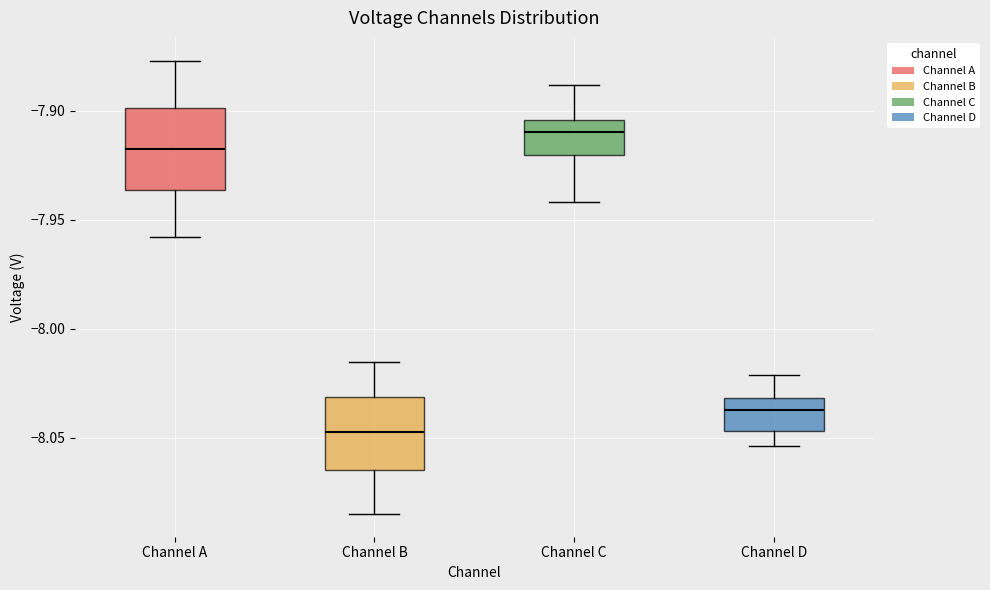

Reading left to right, read every box against the y-axis: the position of its median line, the range the box covers, and the ends of its whiskers. The values are not printed on the chart, so give them approximately, as read against the axis.

Channel A: median -7.920, box -7.935 to -7.900, whiskers -7.960 to -7.875
Channel B: median -8.050, box -8.065 to -8.030, whiskers -8.085 to -8.015
Channel C: median -7.910, box -7.920 to -7.905, whiskers -7.940 to -7.890
Channel D: median -8.035, box -8.045 to -8.030, whiskers -8.055 to -8.020